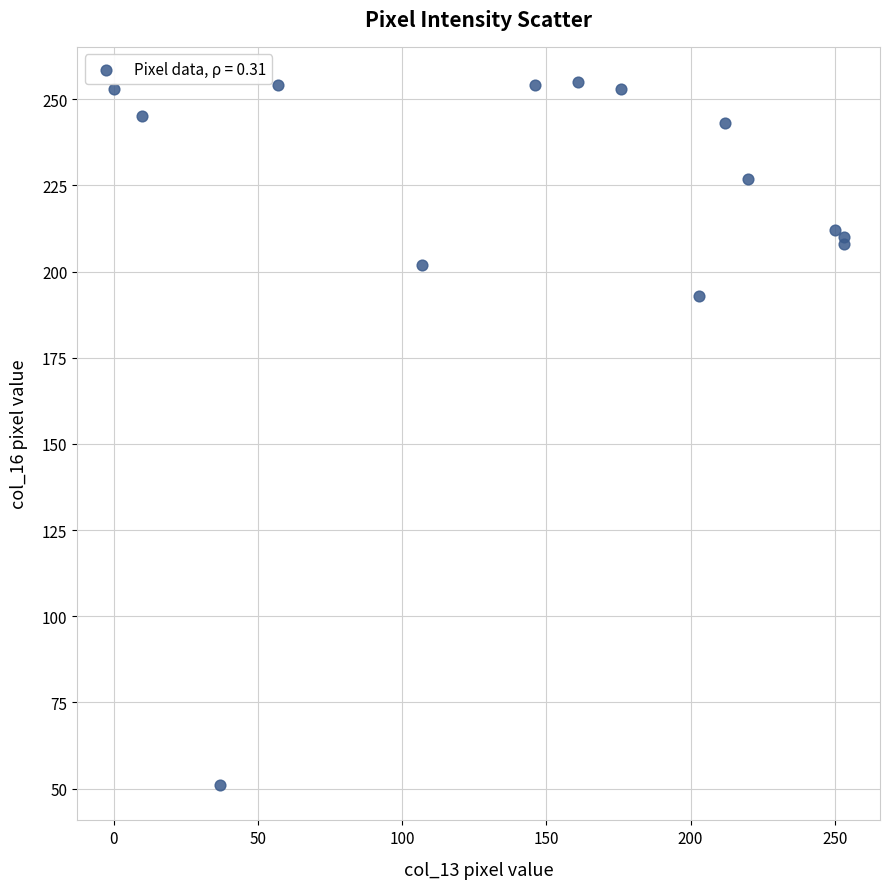

What Y value in the scatter plot is closest to 153?

193